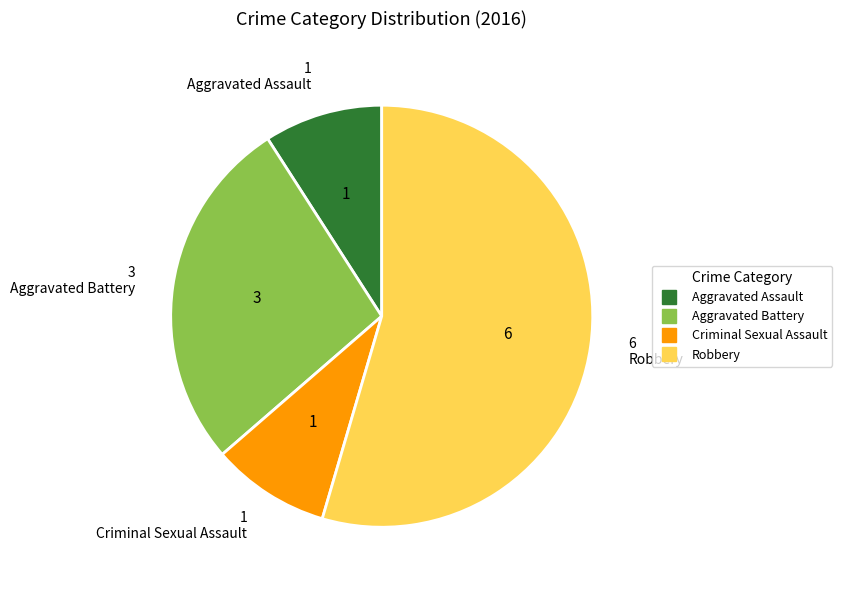

How many segments does this pie chart have?

4